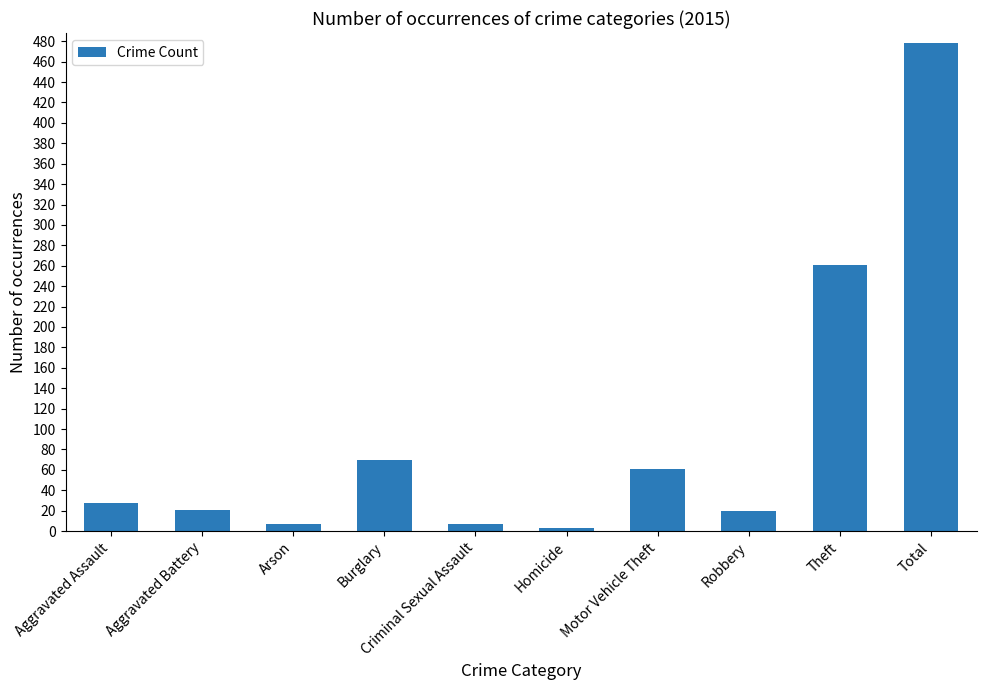

What is the greatest value displayed?

478